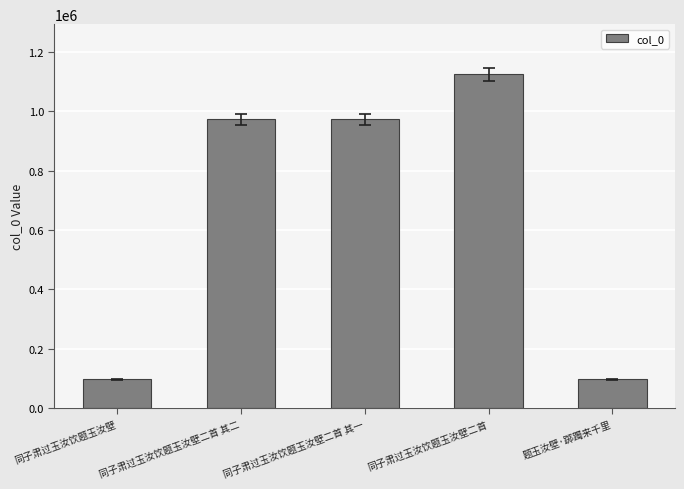

What is the difference between the values at 同子肃过玉汝饮题玉汝壁 and 同子肃过玉汝饮题玉汝壁二首?

1026213